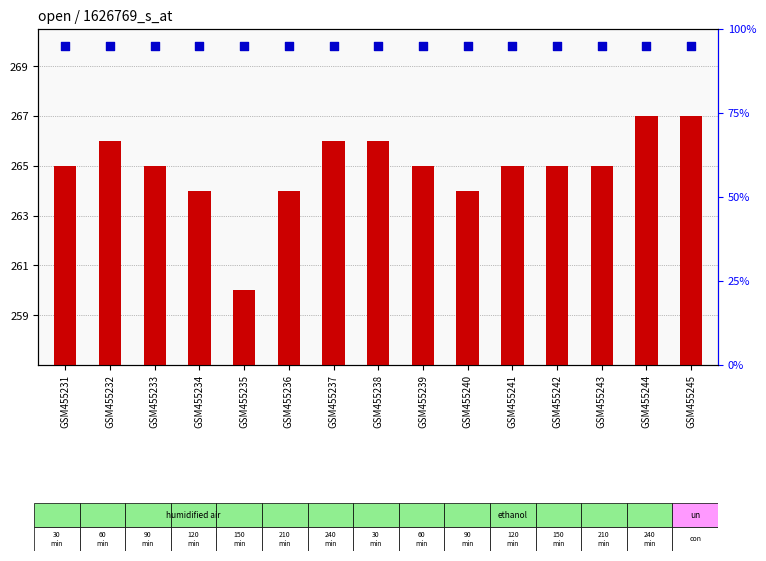

Which series contains the highest Y value?

transformed count